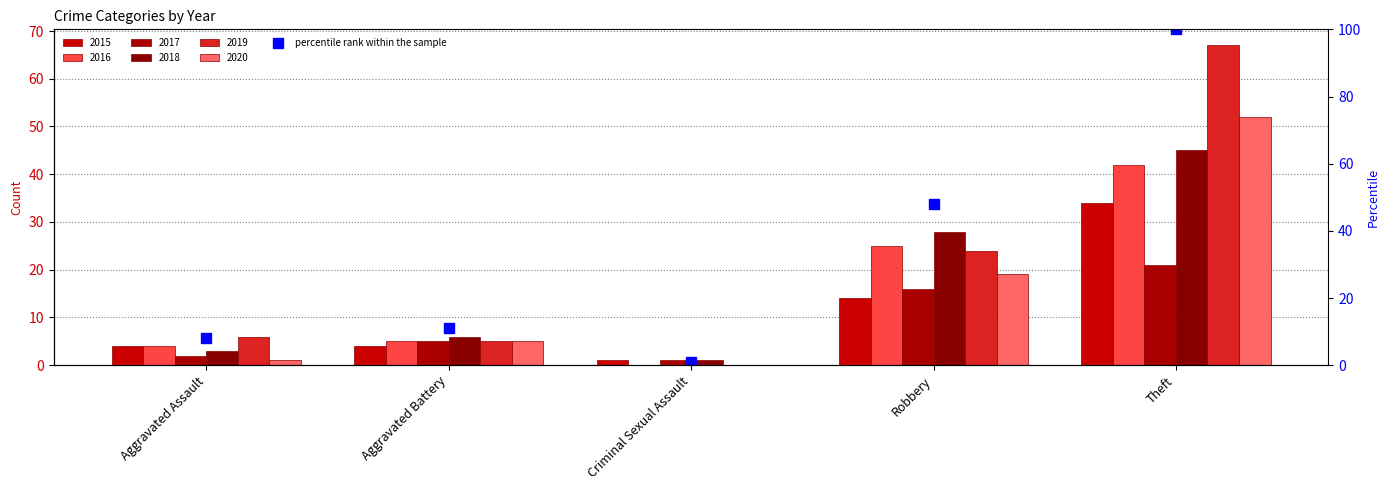

What is the smallest value displayed?

1